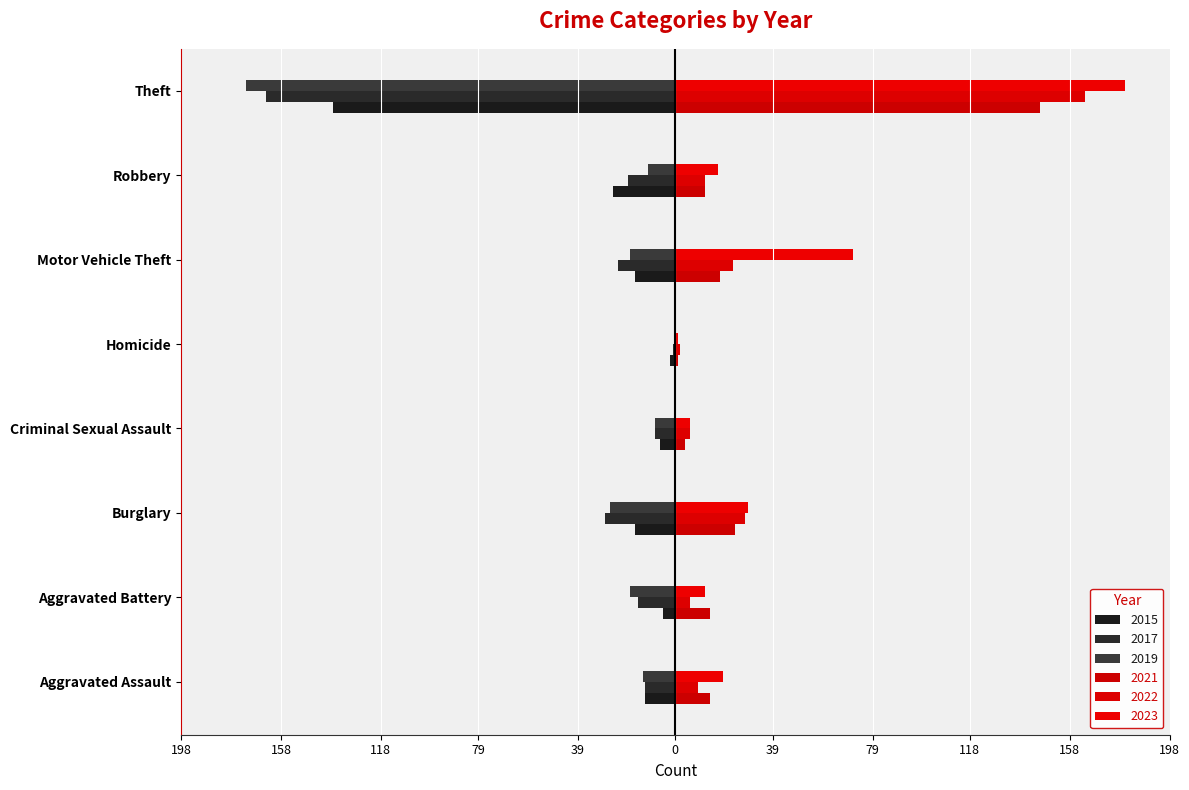

How many distinct data groups are displayed?

6